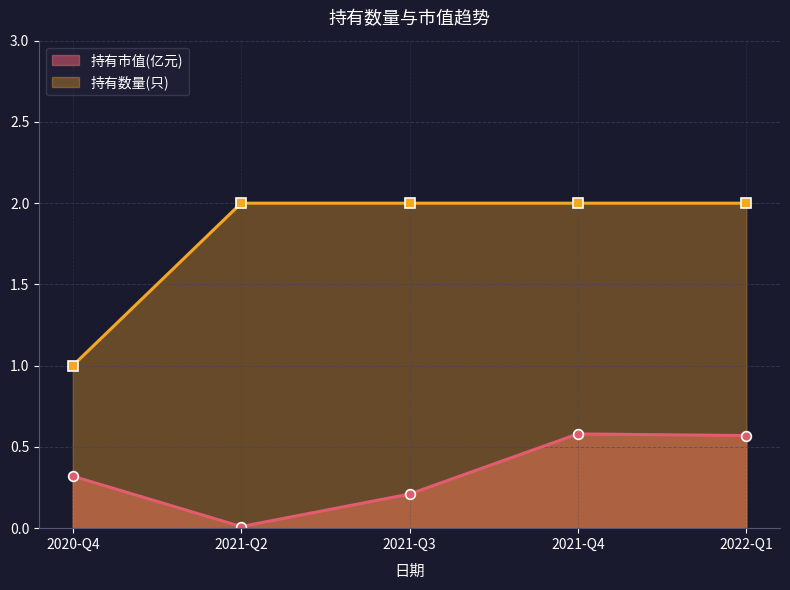

True or false: 持有市值(亿元) has a value of 0.4 at 2020-Q4.

False